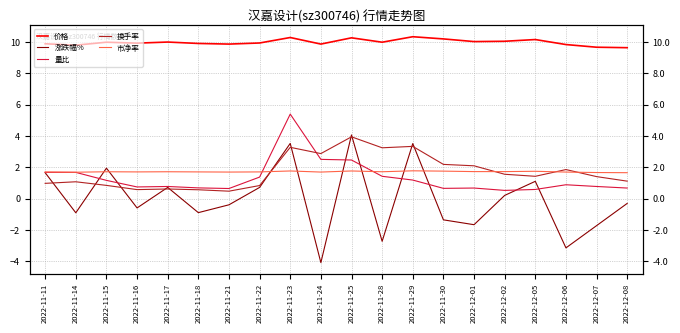

Which series changed the most between 2022-11-17 and 2022-11-25?

涨跌幅%